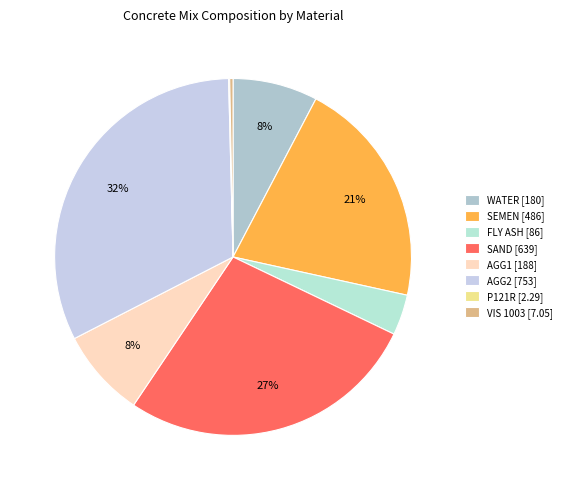

How much of the chart is everything except FLY ASH?

96.3%